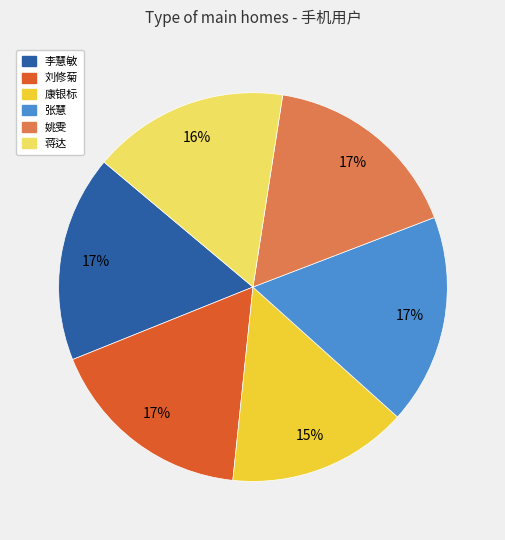

Count the number of slices in the pie.

6